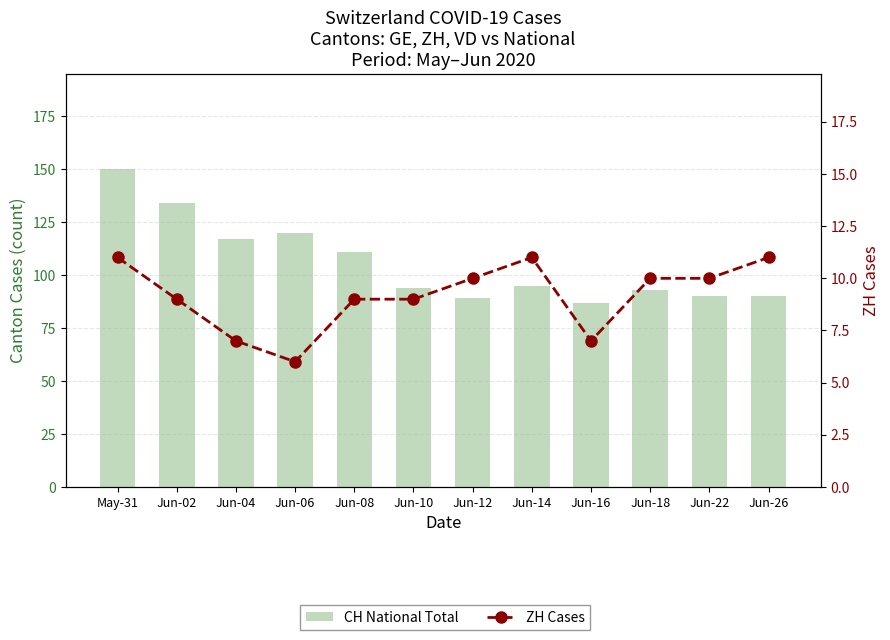

What is the label of the 4th bar from the right?

Jun-16